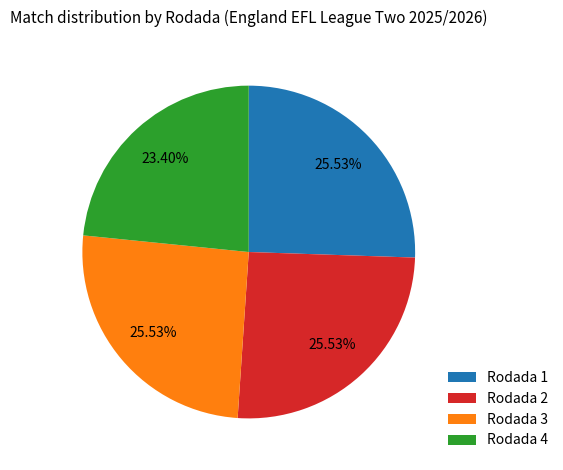

To the nearest percent, what is the average slice percentage?

25%